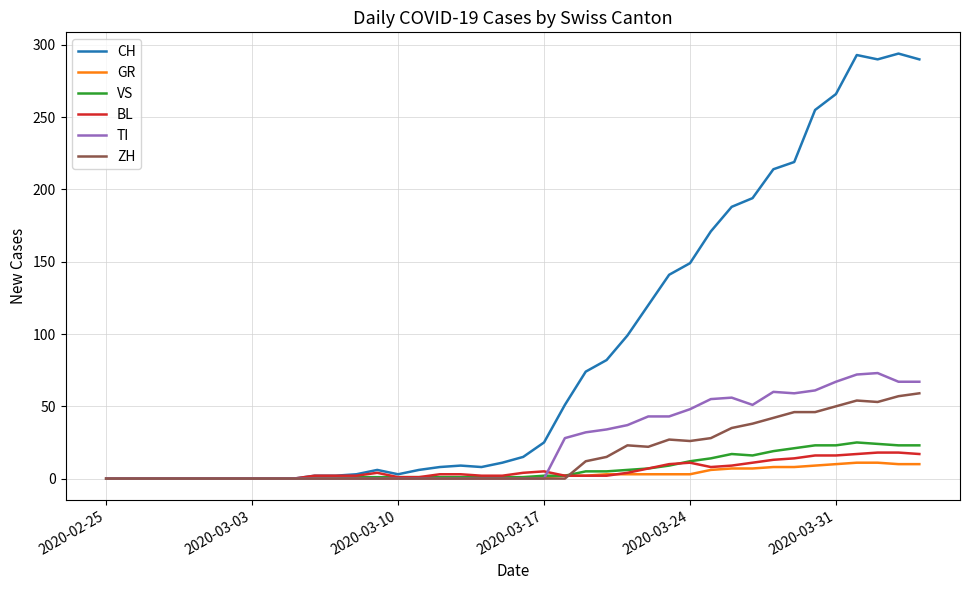

What is the average value of the TI series?

24